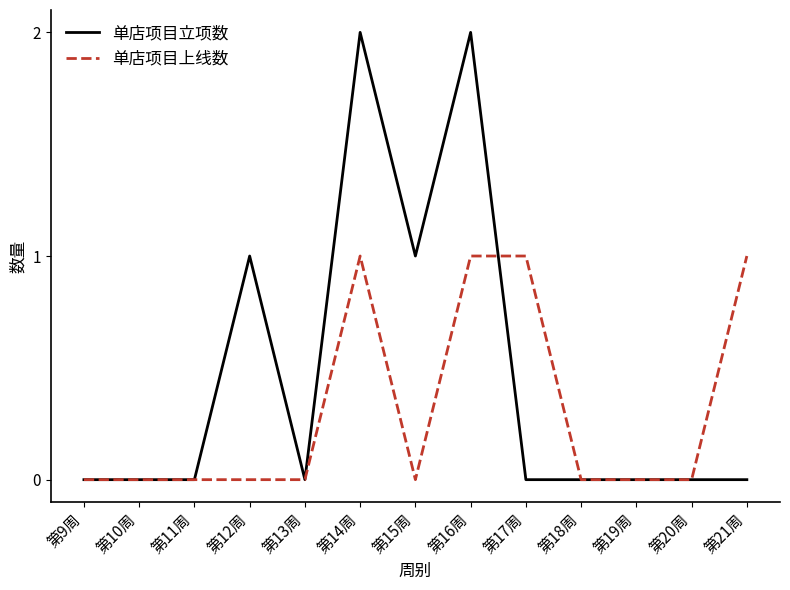

True or false: 单店项目立项数 has a value of 1 at 第13周.

False